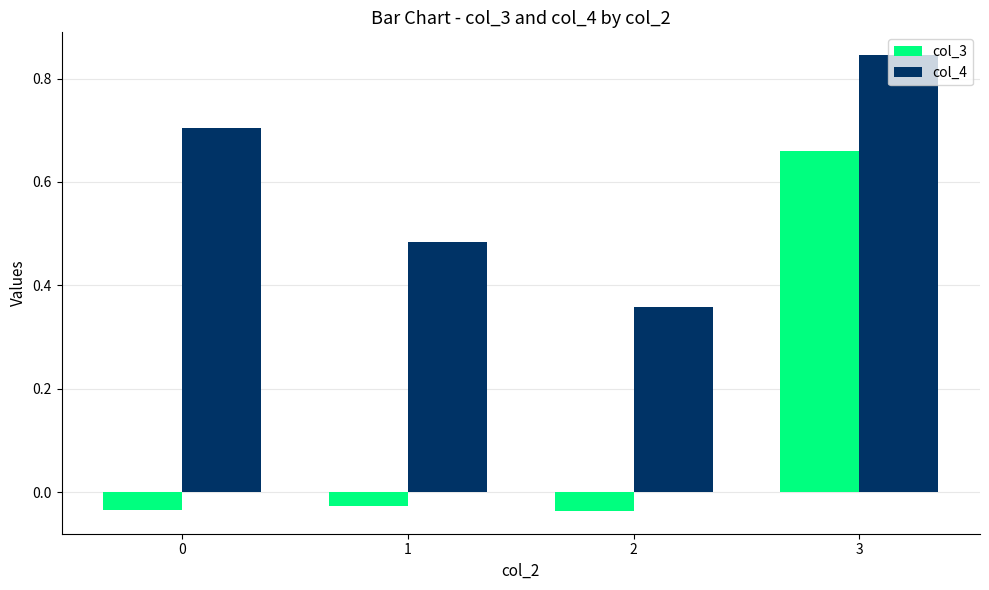

How many data points in col_3 are less than 0?

3